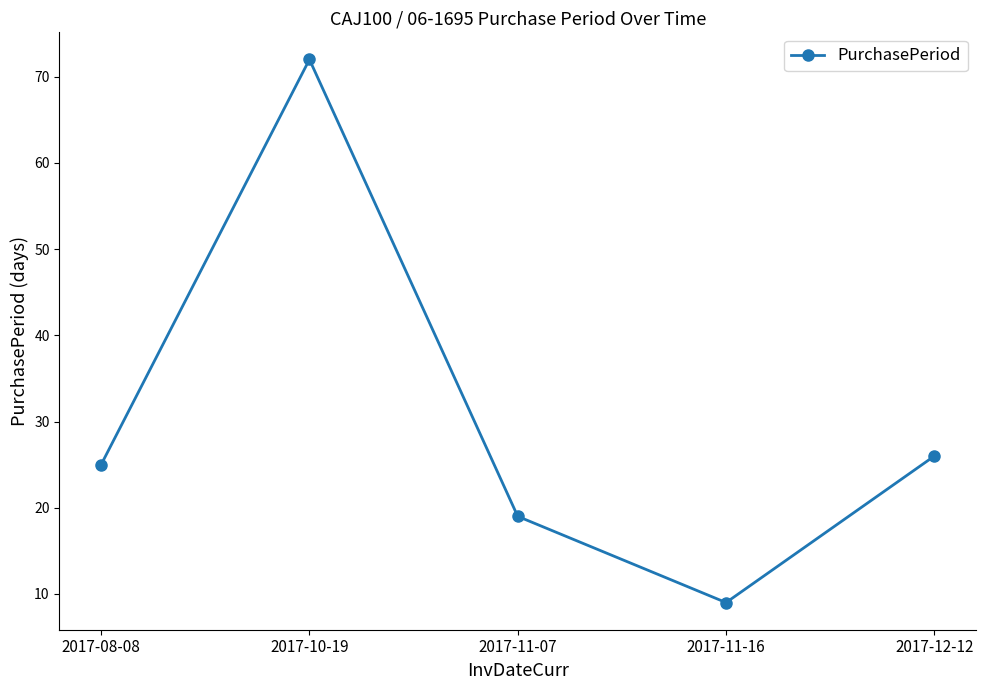

At which category does the chart reach its peak across all series?

2017-10-19